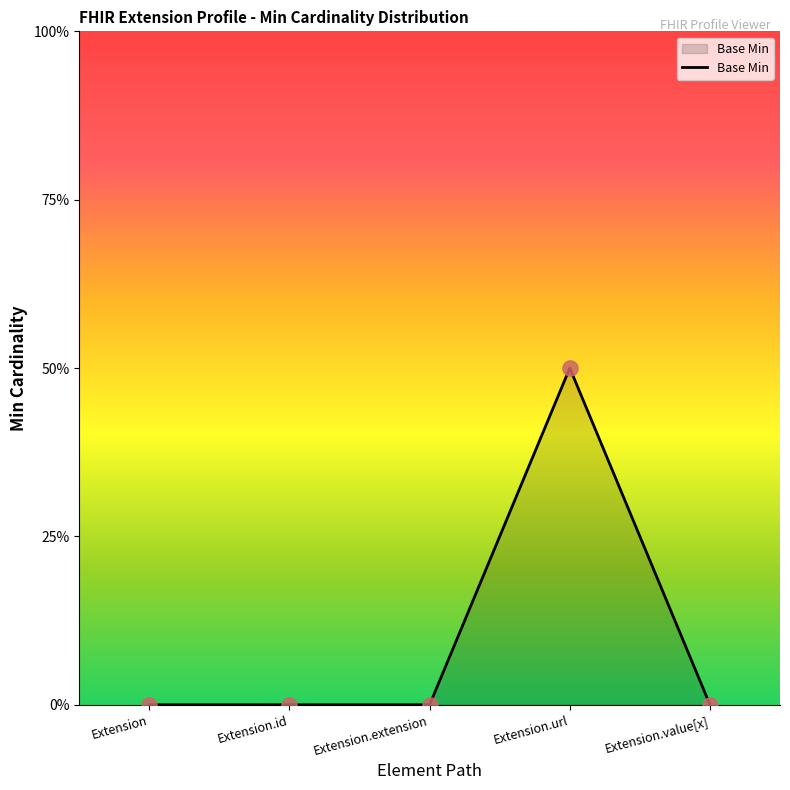

Which has a higher value, Extension.url or Extension.value[x]?

Extension.url